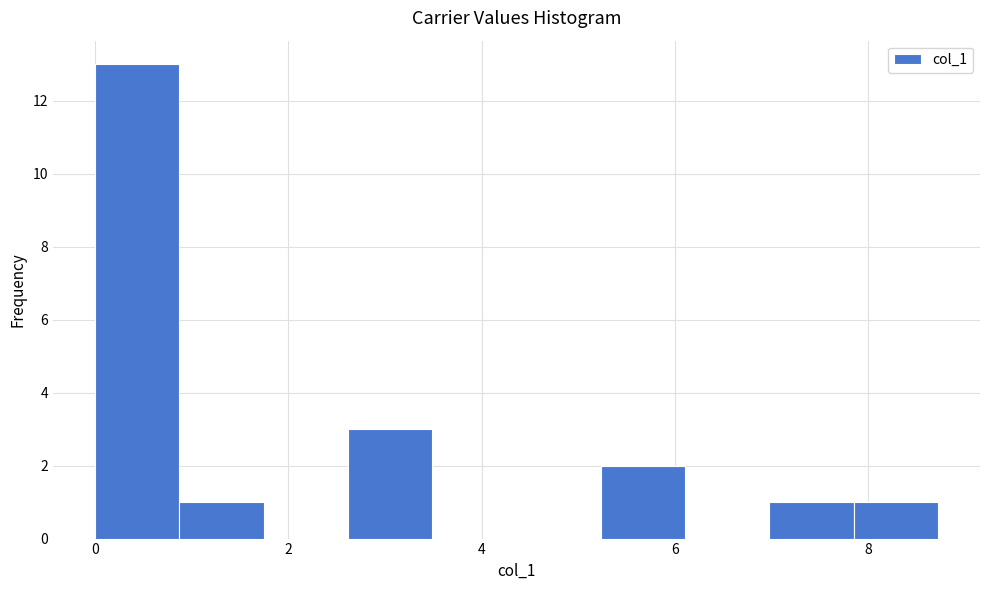

Reading left to right, transcribe this chart: for each bar, give the range it covers on the x-axis and its height. Neither the bar edges nor the heights are printed on the chart, so give them approximately, as read against the axes.

0.0 to 0.8: 13
0.8 to 1.8: 1
1.8 to 2.6: 0
2.6 to 3.4: 3
3.4 to 4.4: 0
4.4 to 5.2: 0
5.2 to 6.2: 2
6.2 to 7.0: 0
7.0 to 7.8: 1
7.8 to 8.8: 1